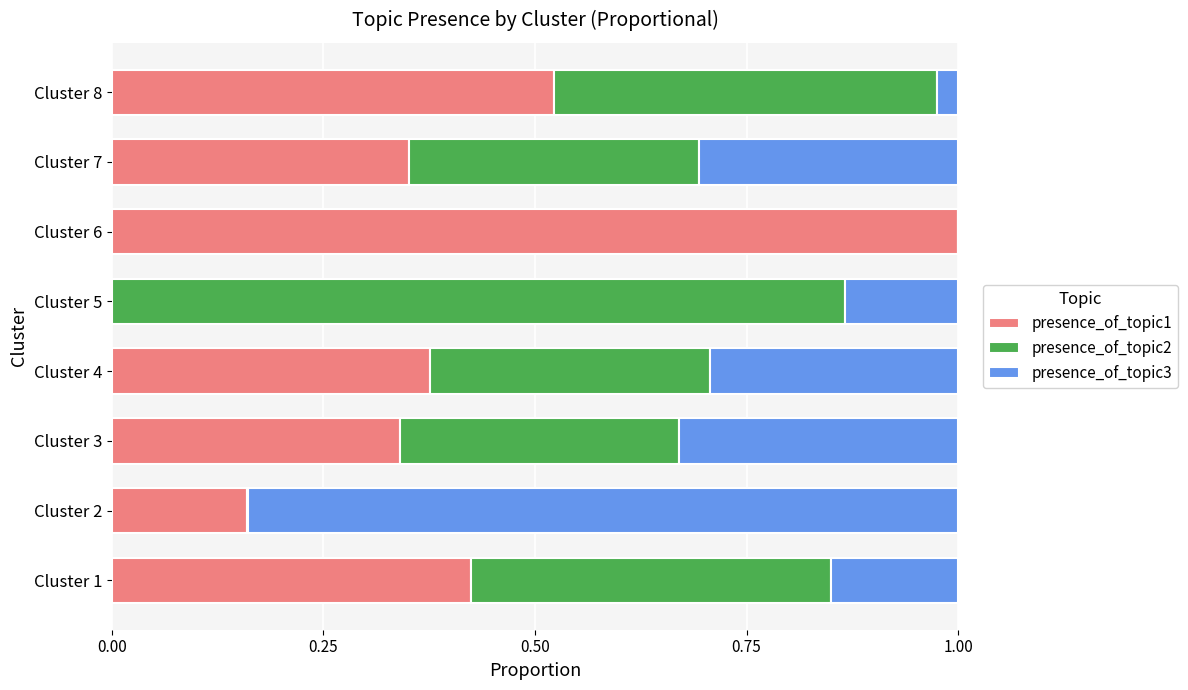

The value of presence_of_topic1 at Cluster 4 is 0.5. True or false?

False